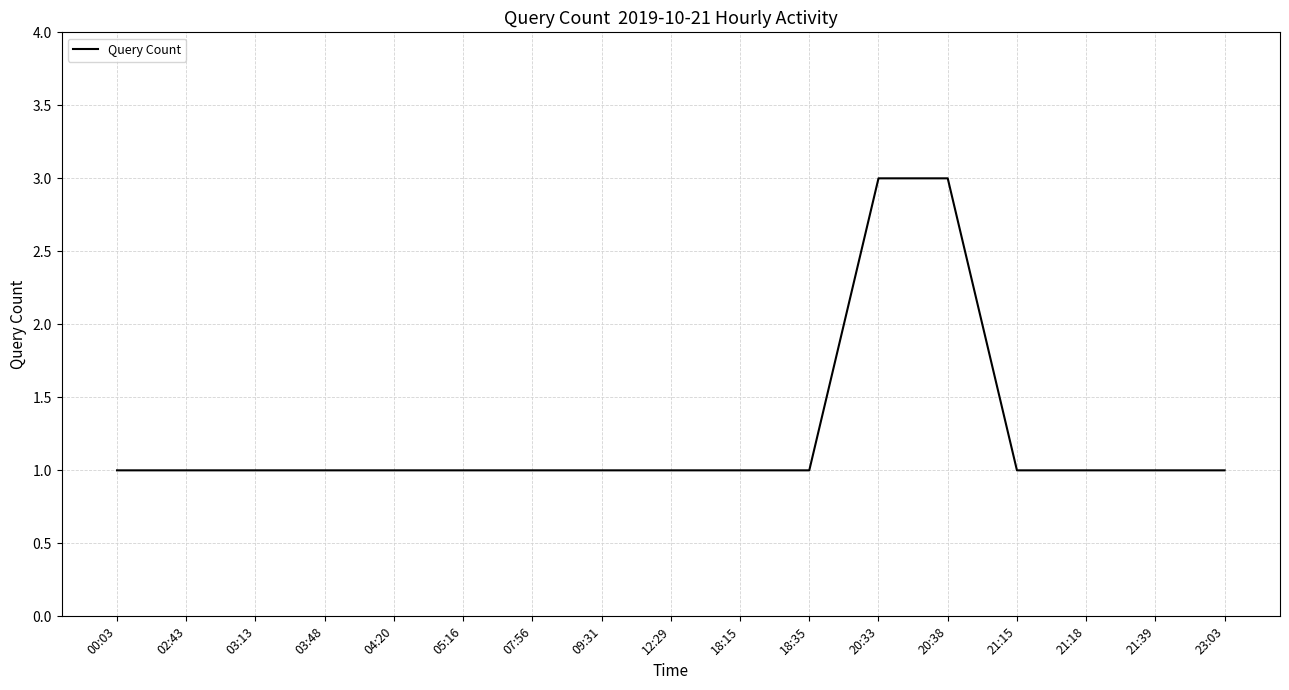

What is the ratio of the value at 20:33 to the value at 03:48?

3.0